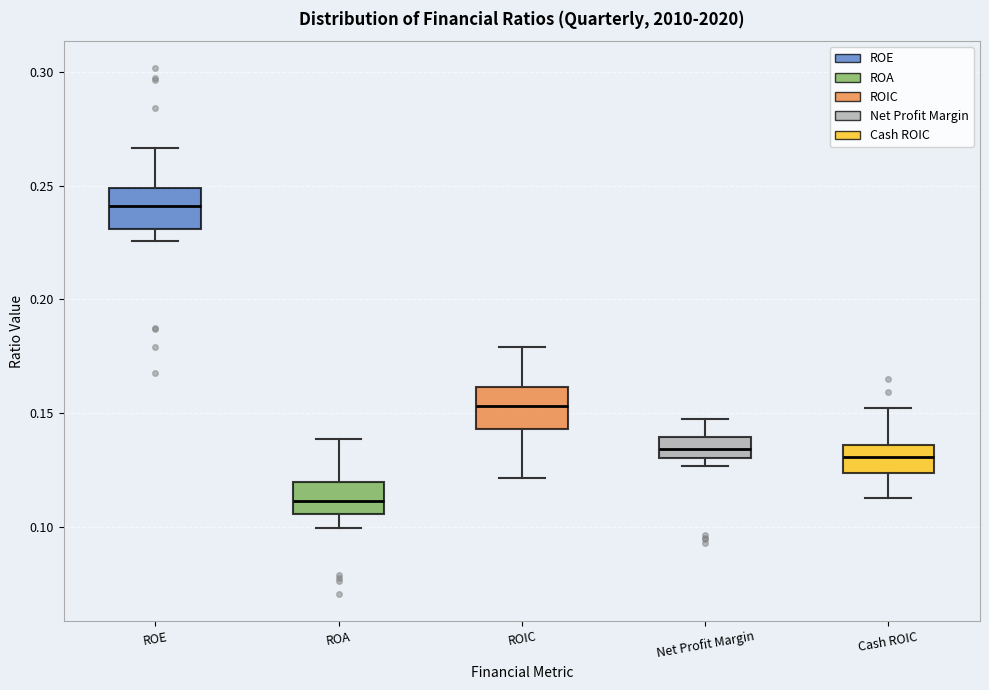

Which box has the highest median line?

ROE